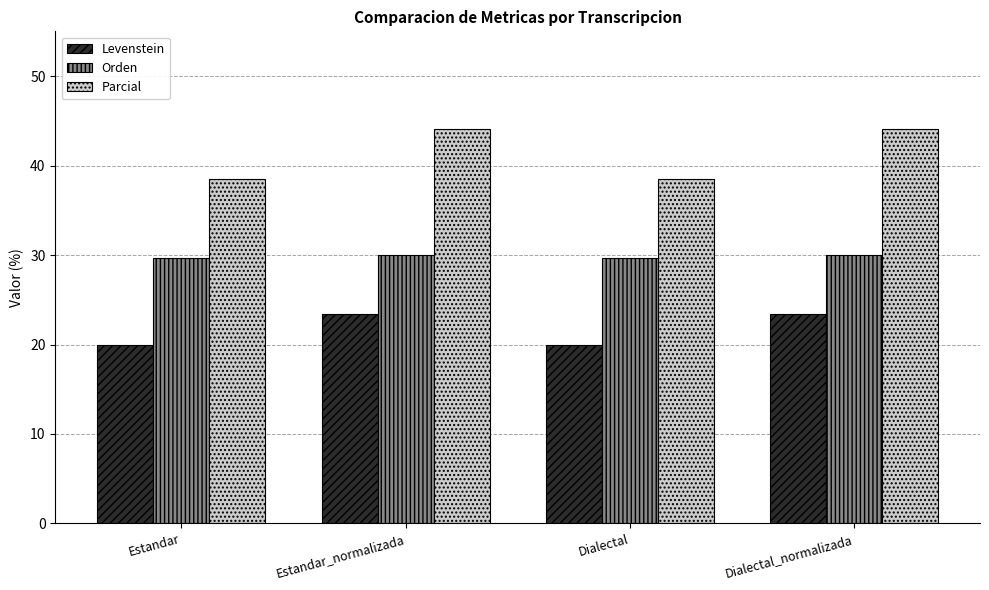

How many categories are shown in the chart?

4